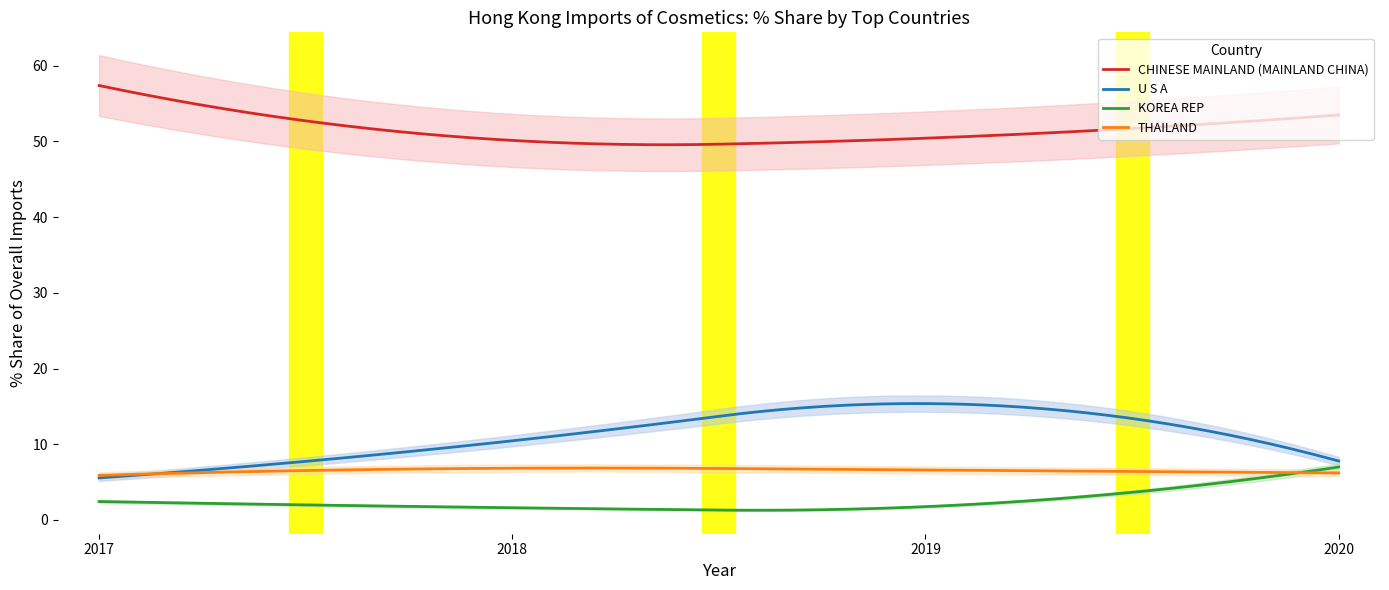

What is the maximum value for U S A?

15.4